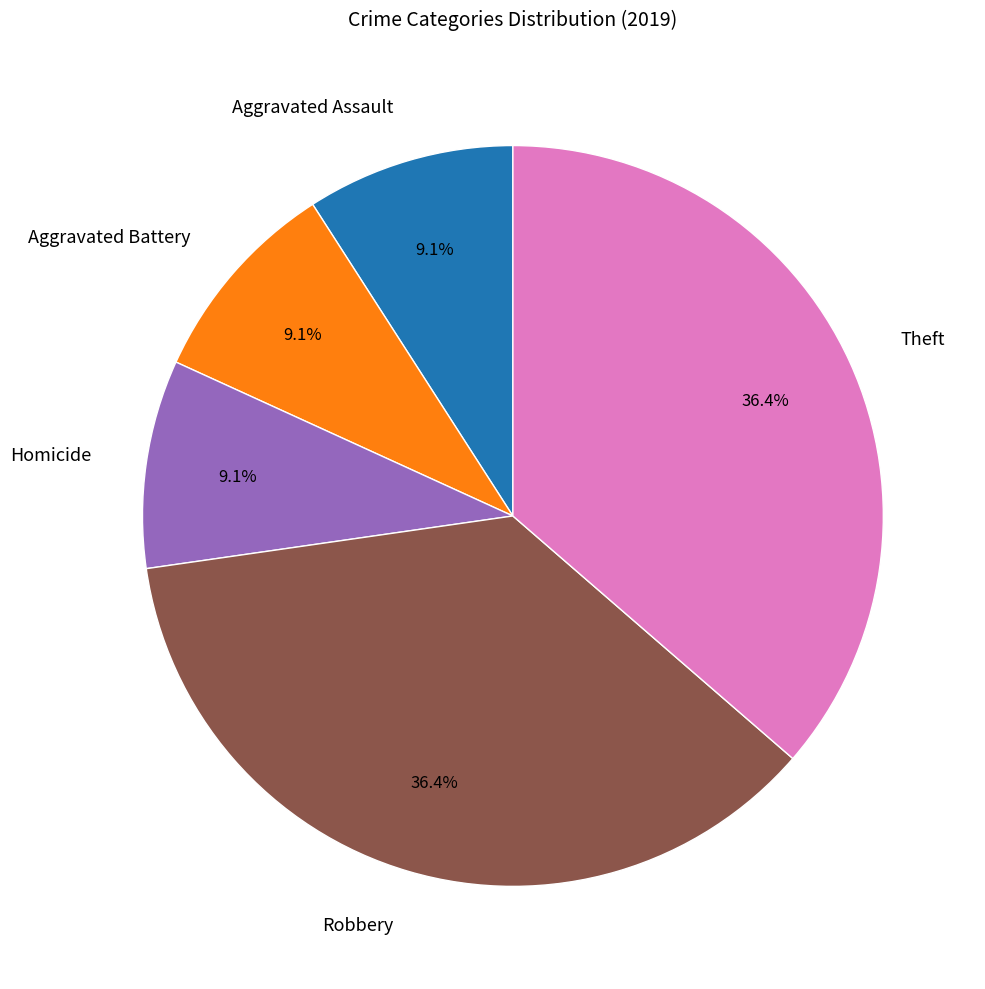

True or false: Aggravated Assault accounts for 15% of the total.

False